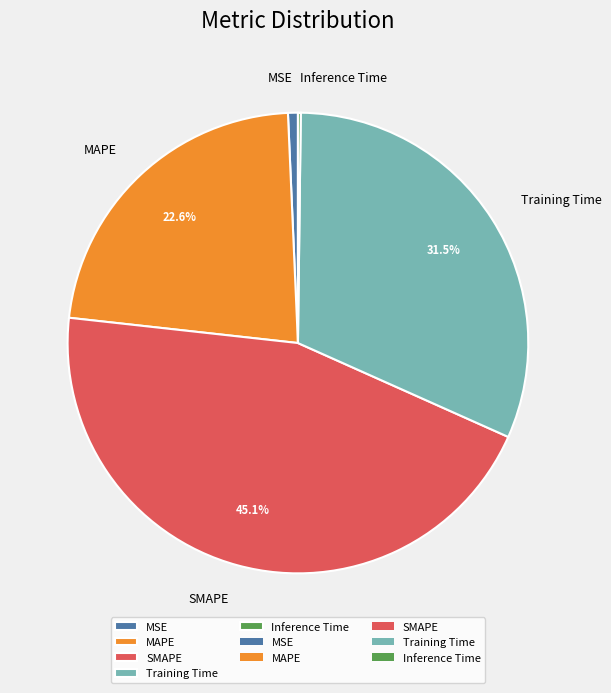

To the nearest percent, what percentage of the pie is MAPE?

23%